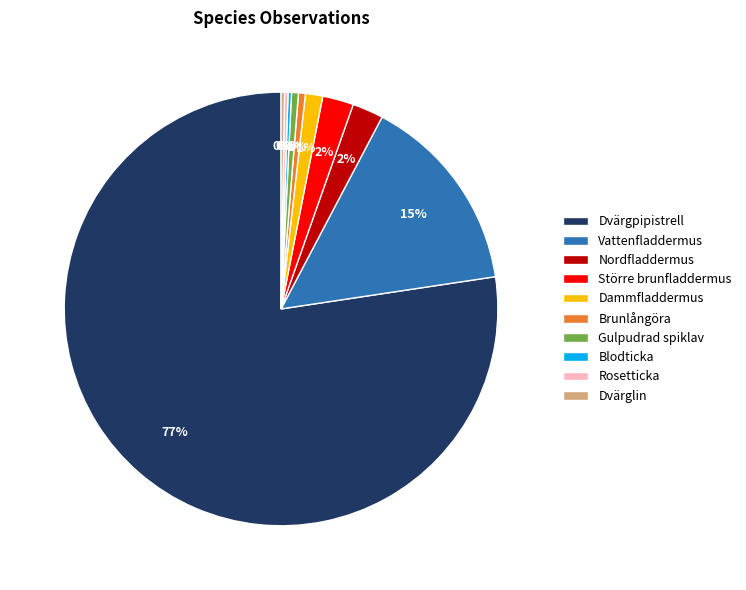

What is the majority slice?

Dvärgpipistrell